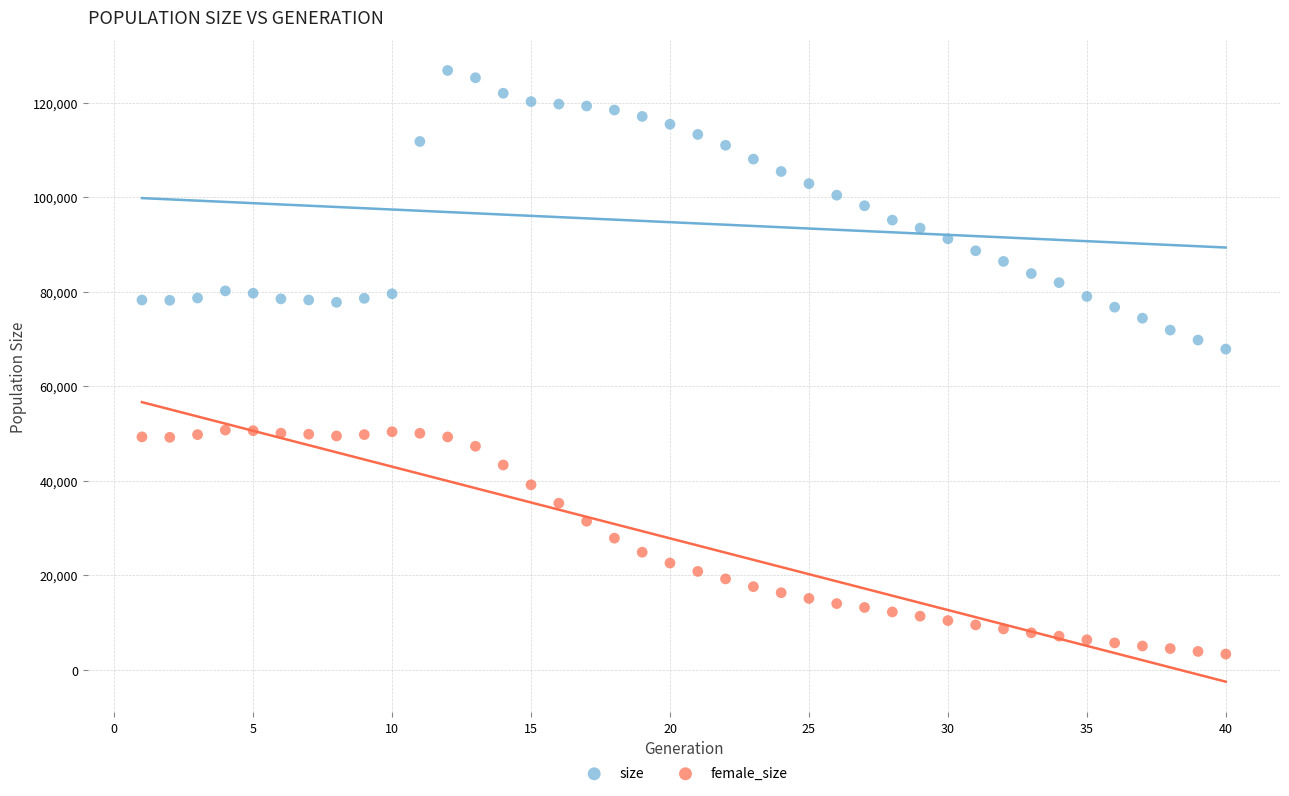

Across all data points, what is the range of Y values (max minus min)?

123472